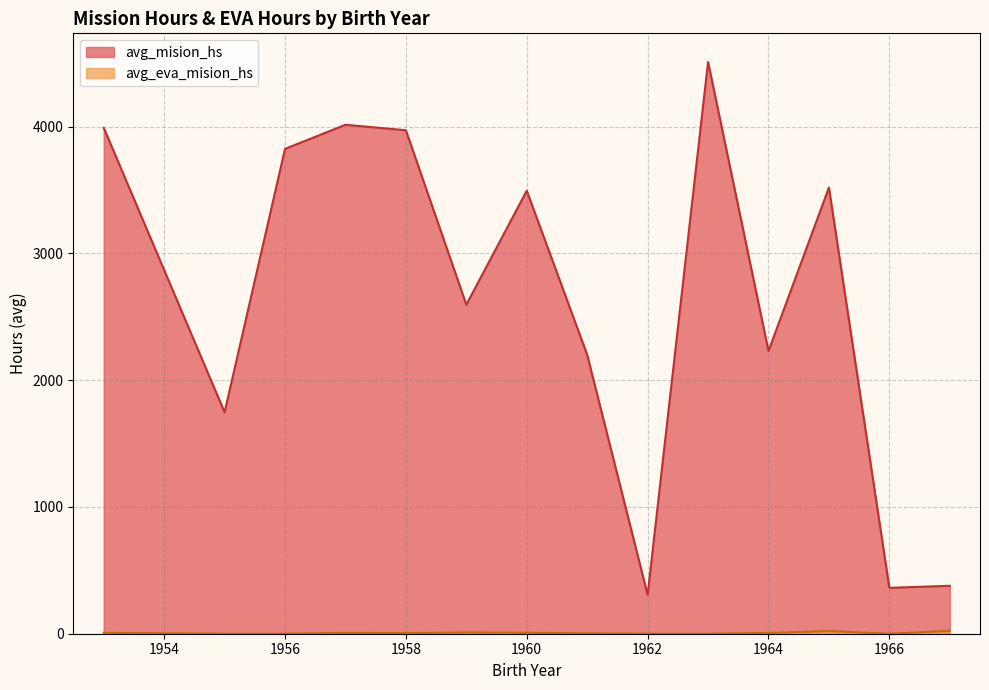

True or false: avg_eva_mision_hs has more than 2 interior local peaks.

True